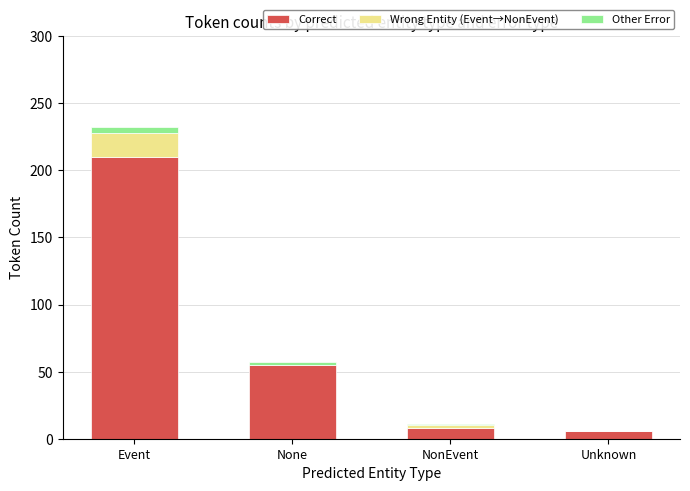

The value of Correct at None is 38. True or false?

False